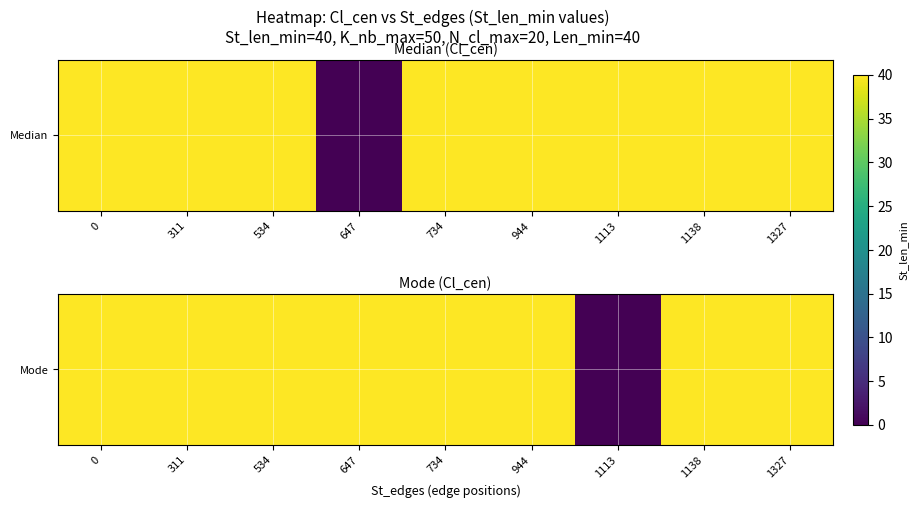

What is the ratio of the value at 1327 to the value at 534?

1.0